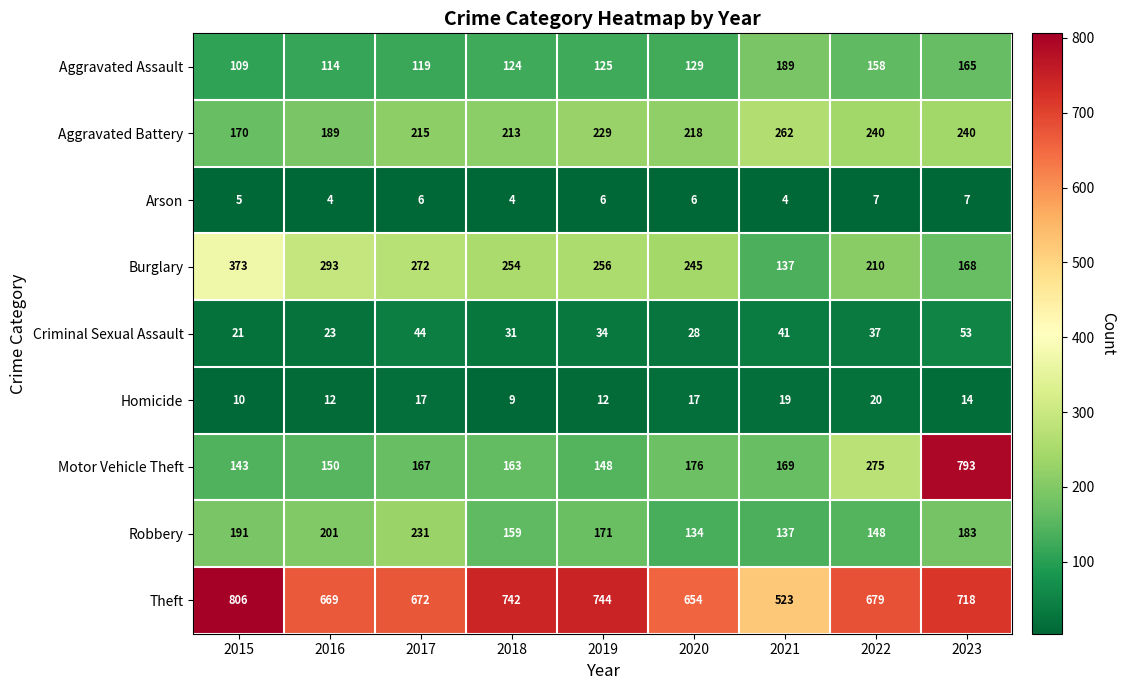

At how many categories does at least one series exceed 50?

9